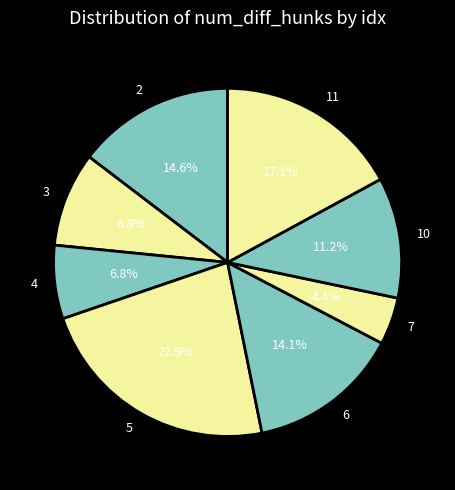

What percentage is NOT represented by 4?

93.2%